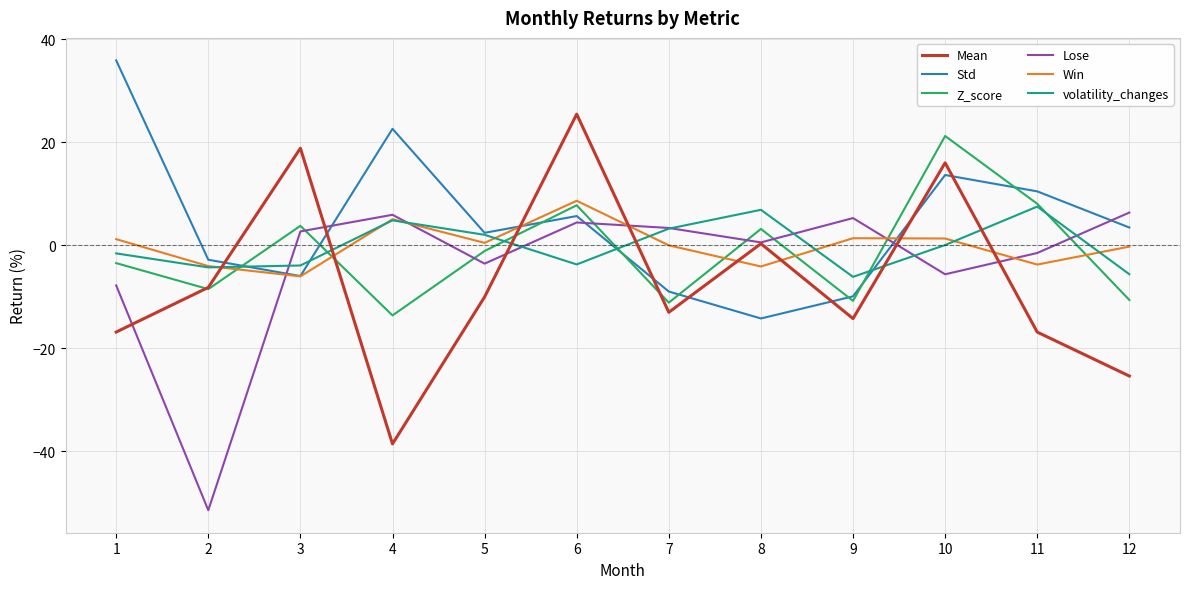

Which series has the largest range (max minus min)?

Mean